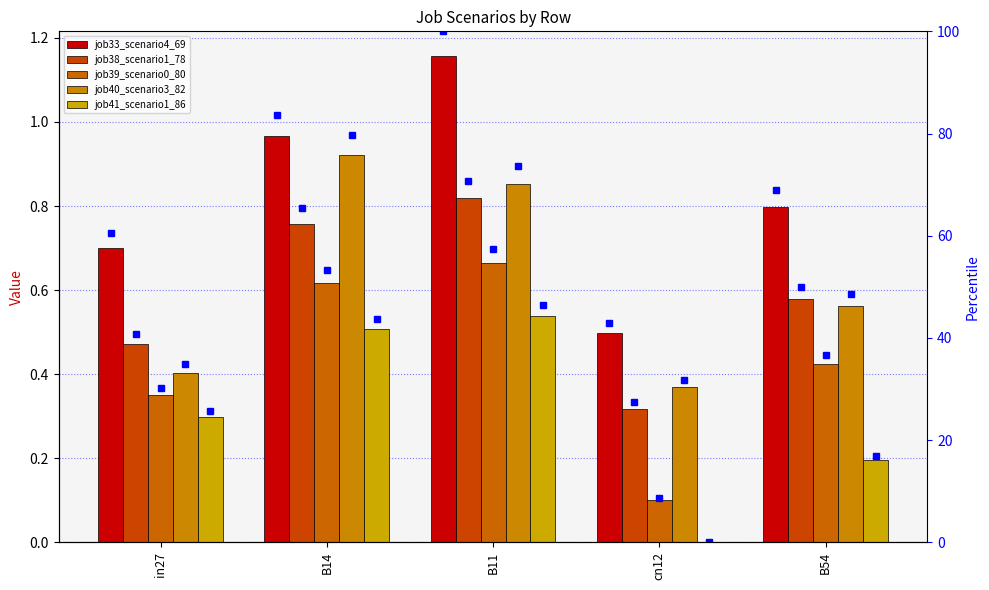

Reading left to right, list all the values displayed in this chart.

job33_scenario4_69: in27=0.7	B14=1.0	B11=1.2	cn12=0.5	B54=0.8
job38_scenario1_78: in27=0.5	B14=0.8	B11=0.8	cn12=0.3	B54=0.6
job39_scenario0_80: in27=0.3	B14=0.6	B11=0.7	cn12=0.1	B54=0.4
job40_scenario3_82: in27=0.4	B14=0.9	B11=0.9	cn12=0.4	B54=0.6
job41_scenario1_86: in27=0.3	B14=0.5	B11=0.5	cn12=0.0	B54=0.2